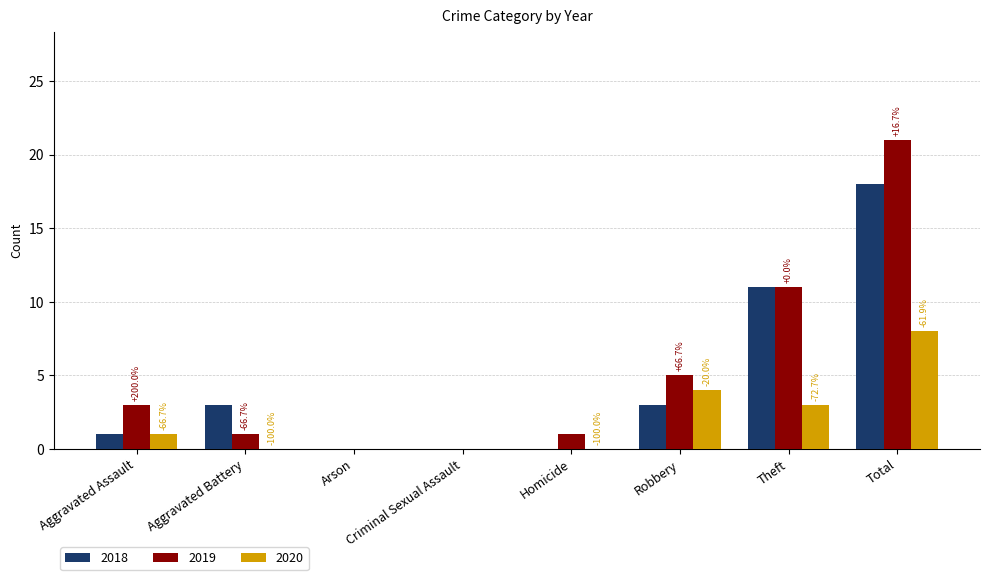

What is the maximum value shown in the chart?

21